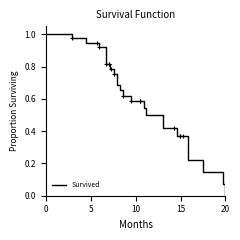

True or false: the data has more than 0 interior local peaks.

False